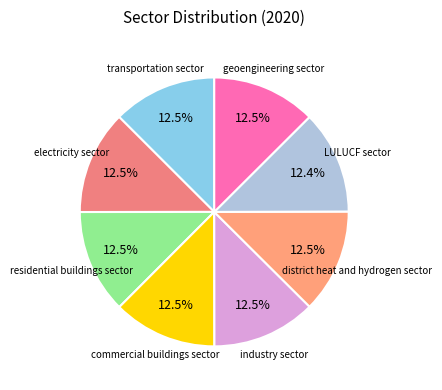

How many segments does this pie chart have?

8